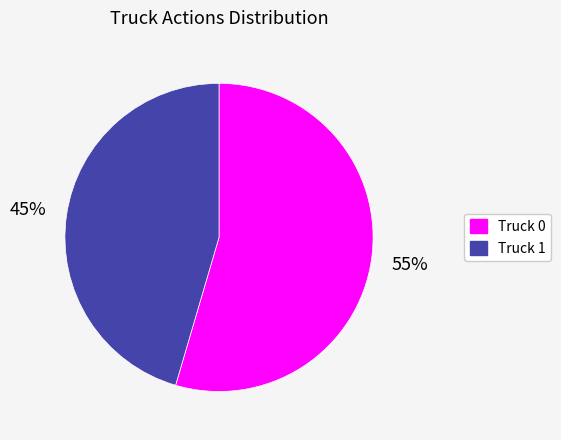

To the nearest percent, what is the combined percentage of Truck 1 and Truck 0?

100%